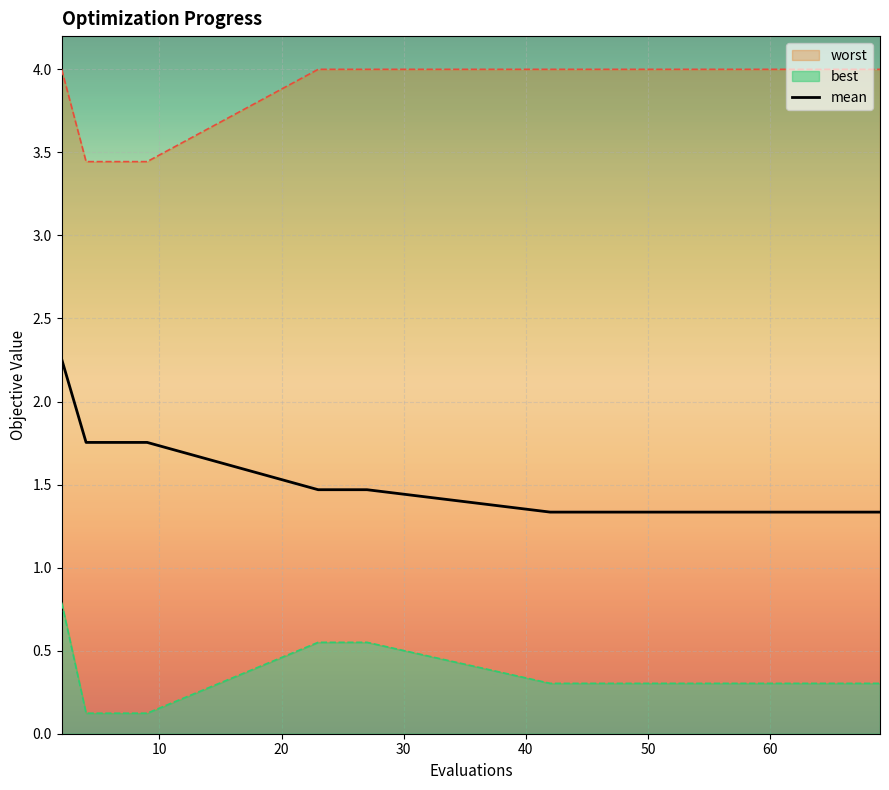

What is the lowest value of the mean series?

1.3